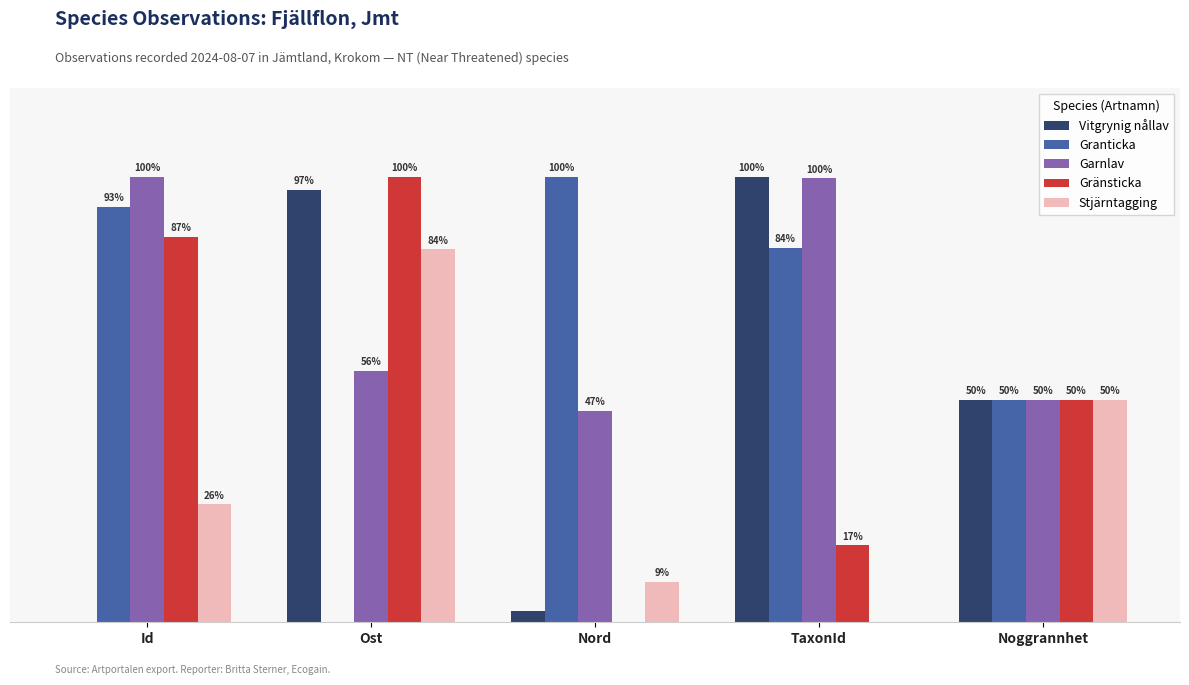

Between Id and Ost, which series saw the biggest shift?

Vitgrynig nållav